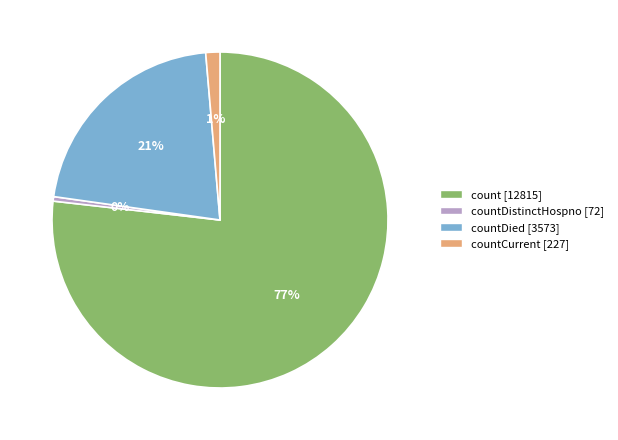

Is there any slice that represents more than half of the pie?

Yes